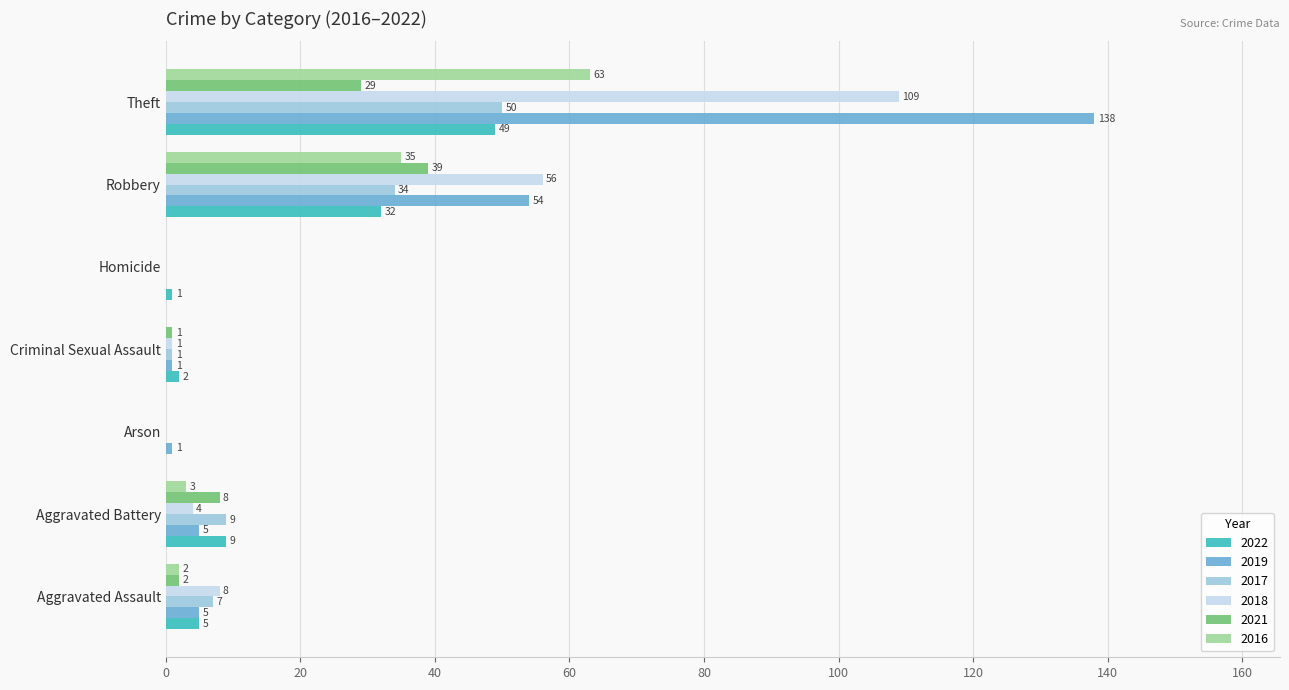

At which category is the sum across all series the highest?

Theft